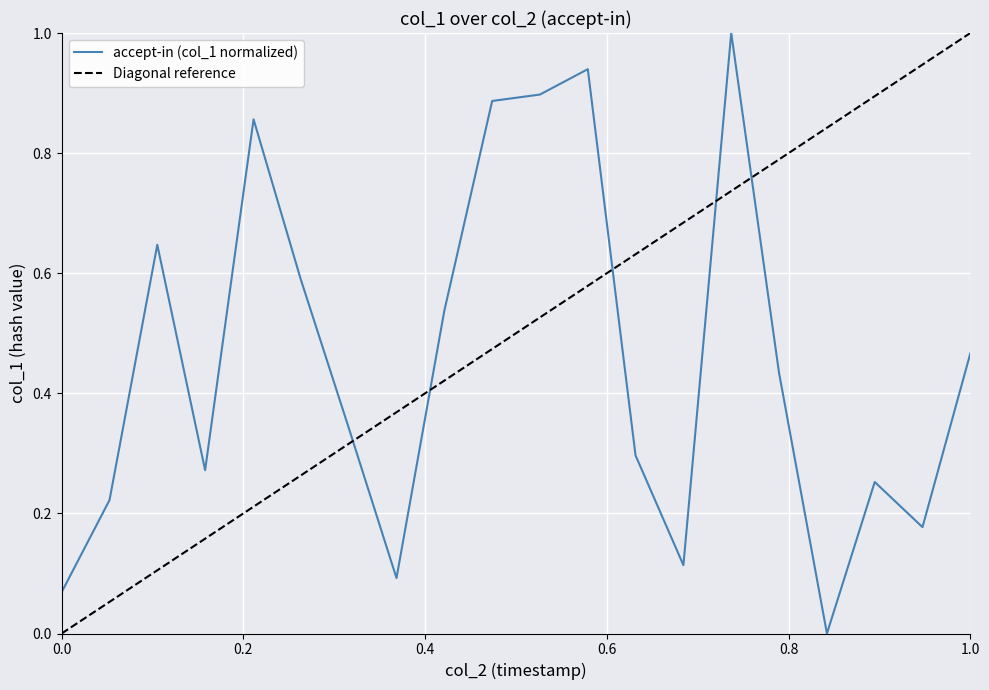

What is the difference between the maximum and second lowest values?

0.9